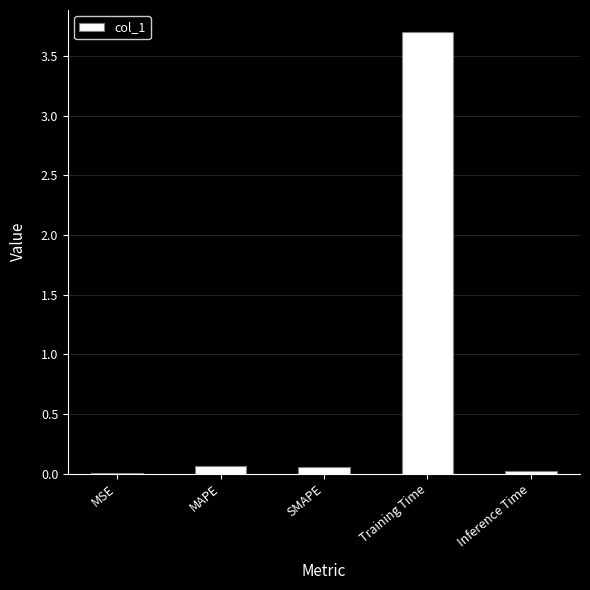

Between Training Time and SMAPE, which is larger?

Training Time